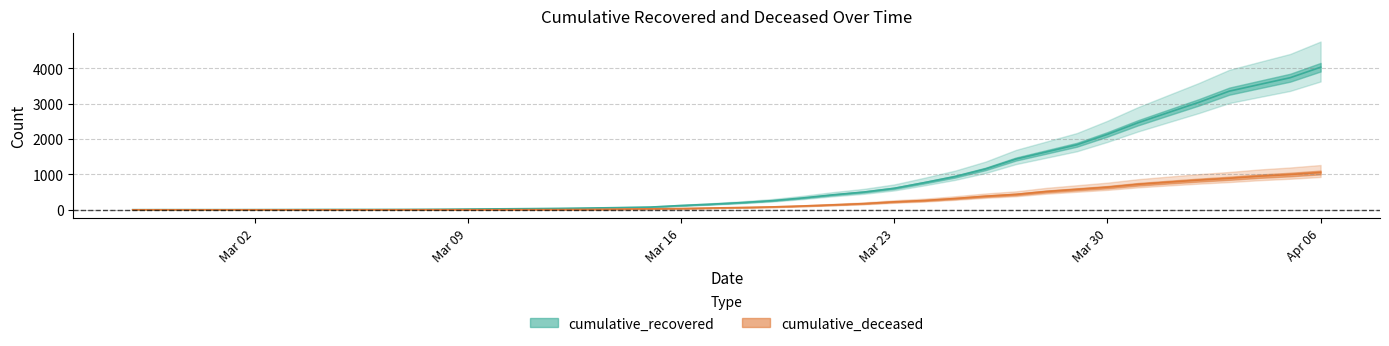

What is the sum of all cumulative_deceased values?

10324